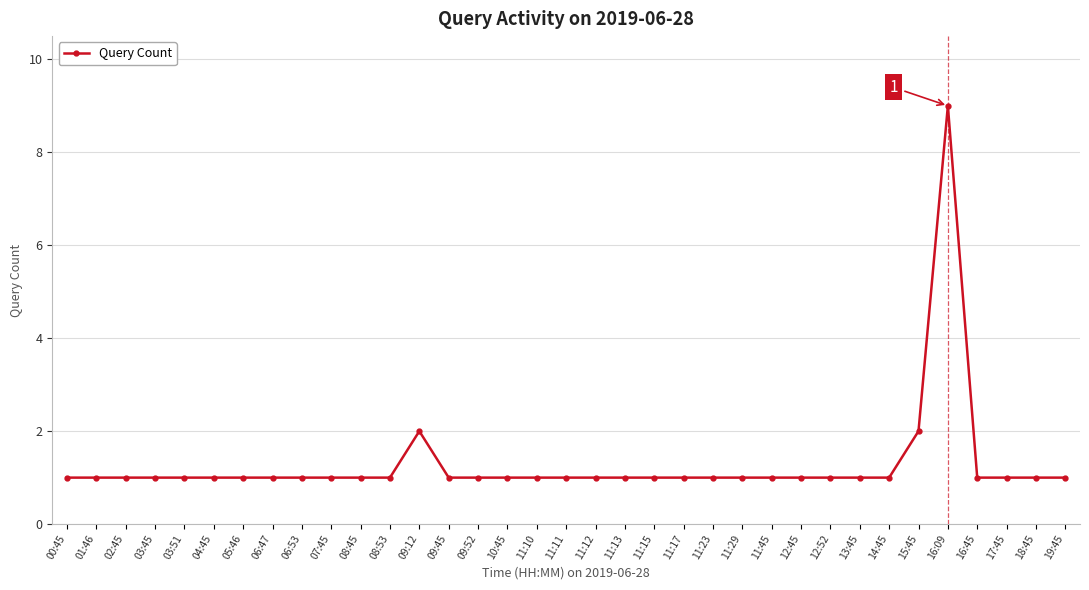

Approximately how many times larger is the value at 11:17 compared to 13:45?

1.0